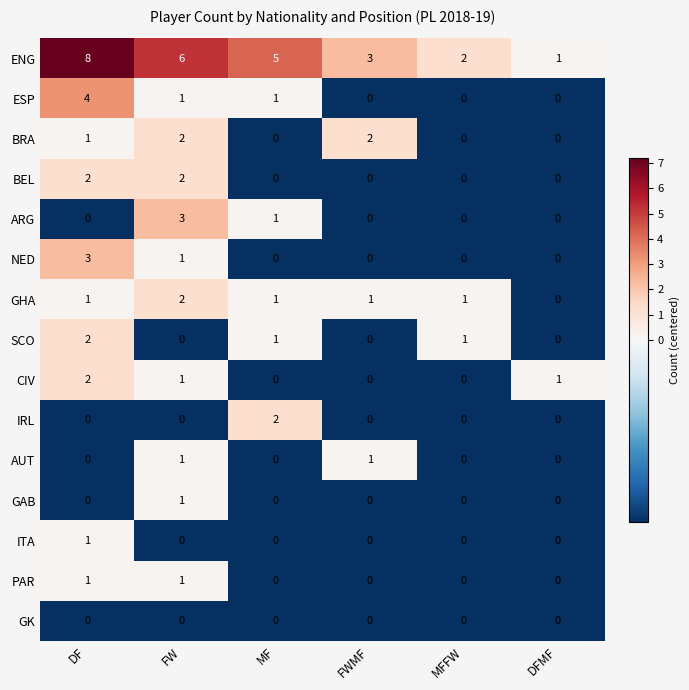

Which series has the largest range (max minus min)?

ENG